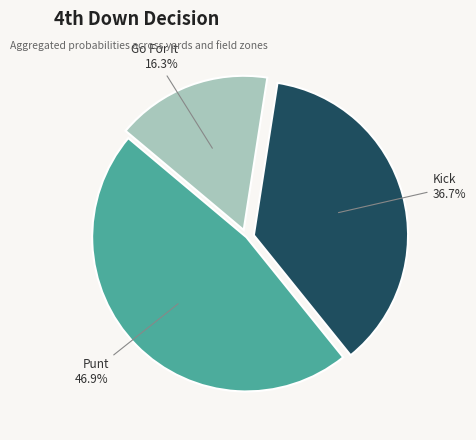

Is there any slice that represents more than half of the pie?

No